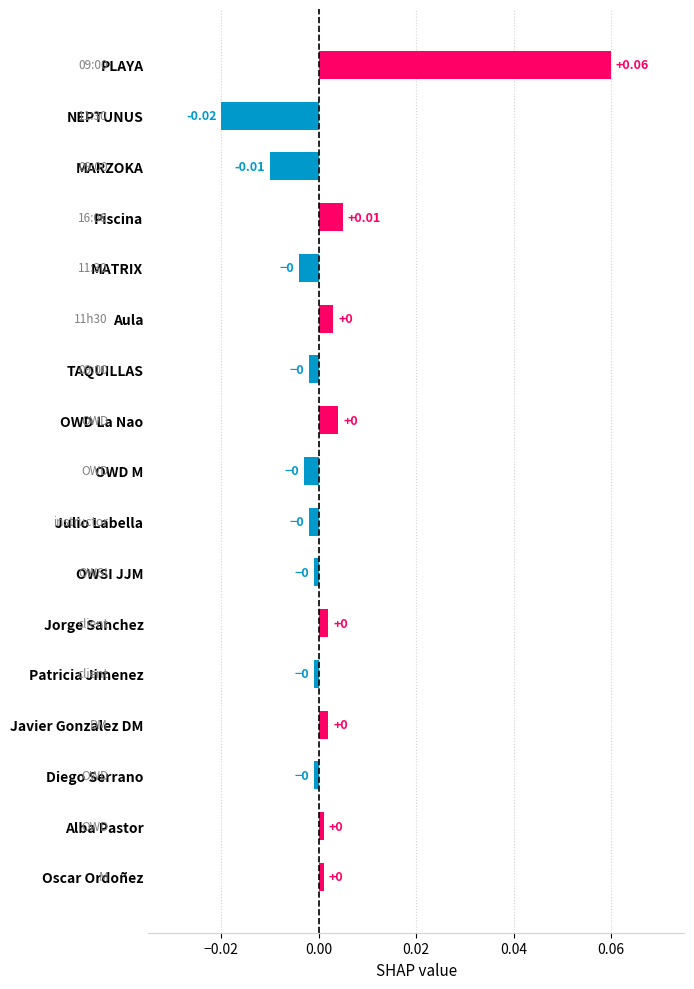

What is the label of the 6th bar from the bottom?

Jorge Sanchez